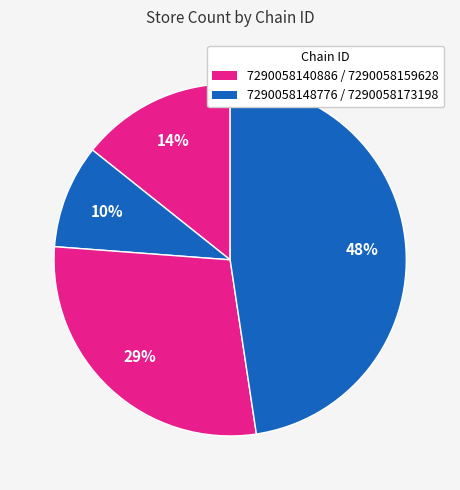

Which slice is the smallest?

7290058148776